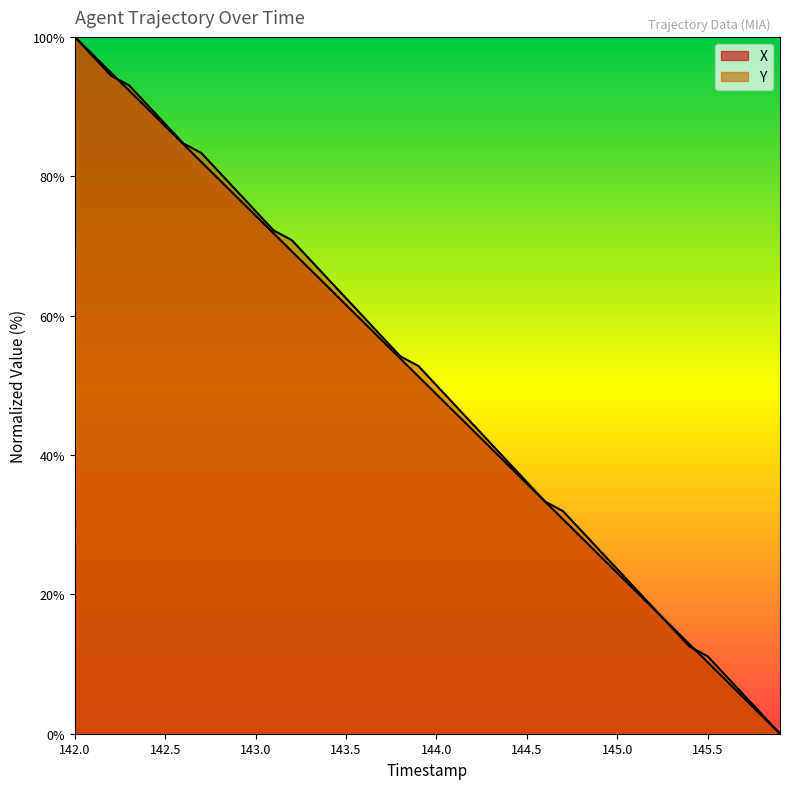

How many lines are shown in the chart?

2